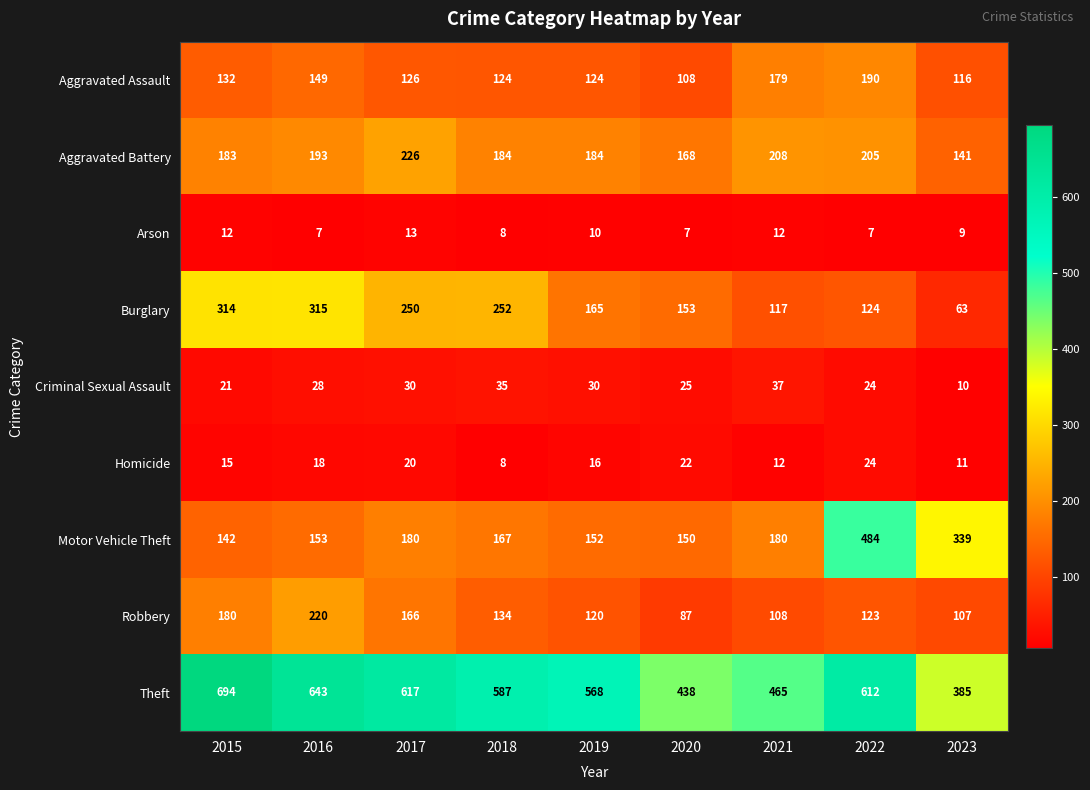

What is the minimum value for Theft?

385